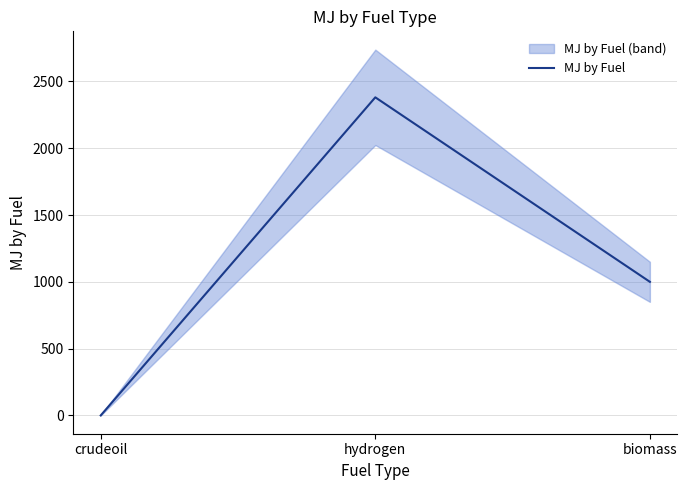

What is the ratio of the value at hydrogen to the value at biomass?

2.4